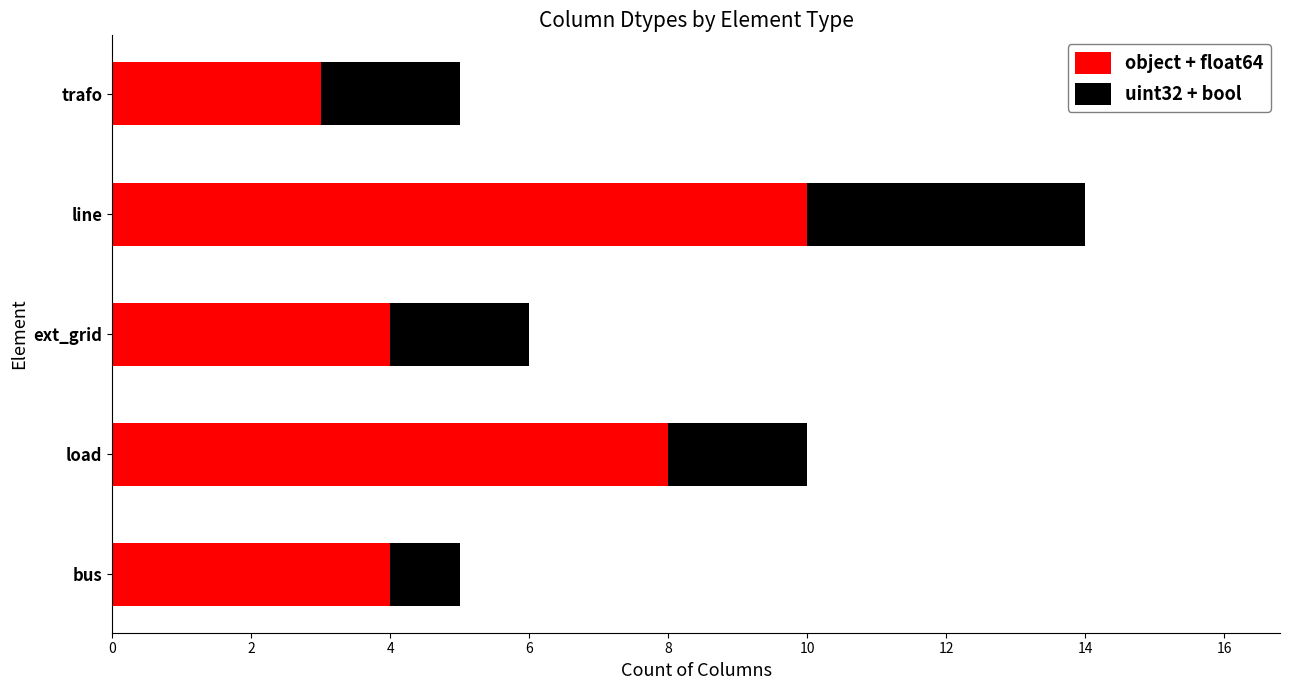

What is the difference between the maximum and second lowest values in the object + float64 series?

6